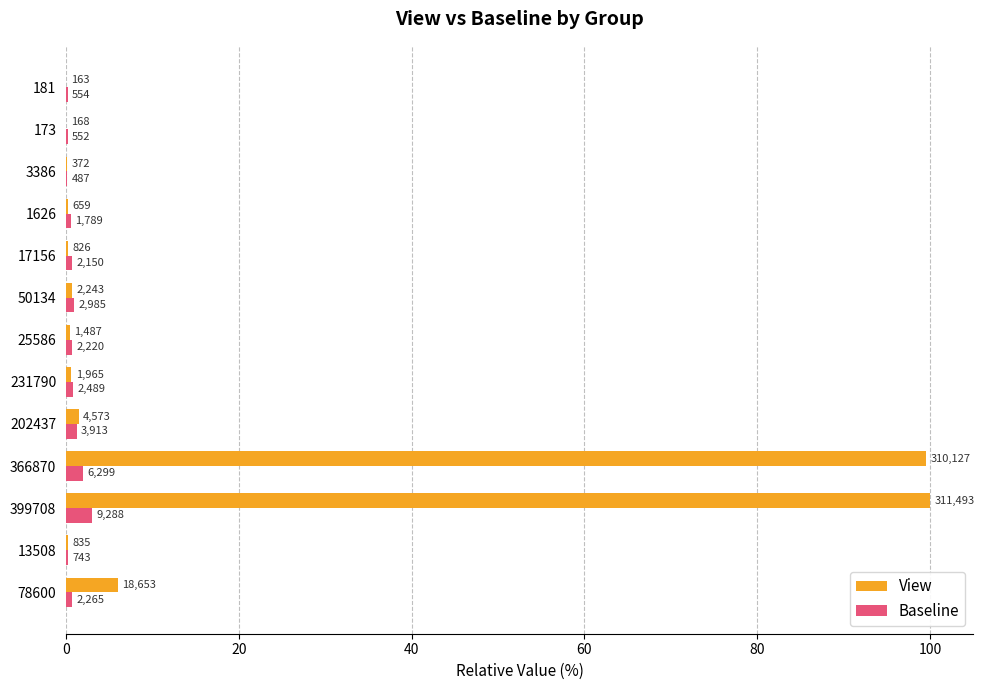

What is the minimum value for Baseline?

0.2